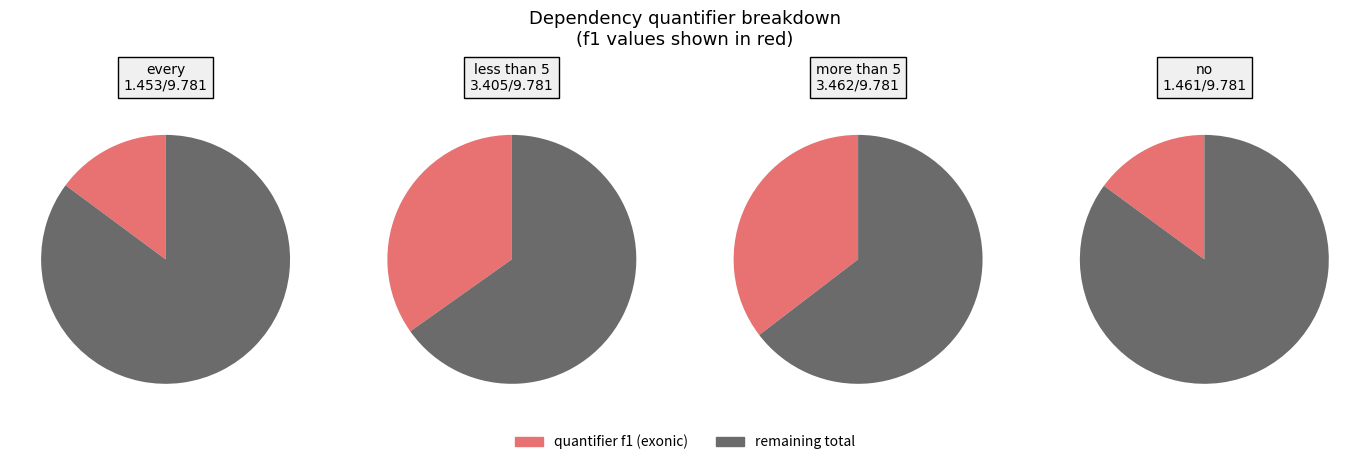

Combined, what portion of the pie is no and every?

29.8%